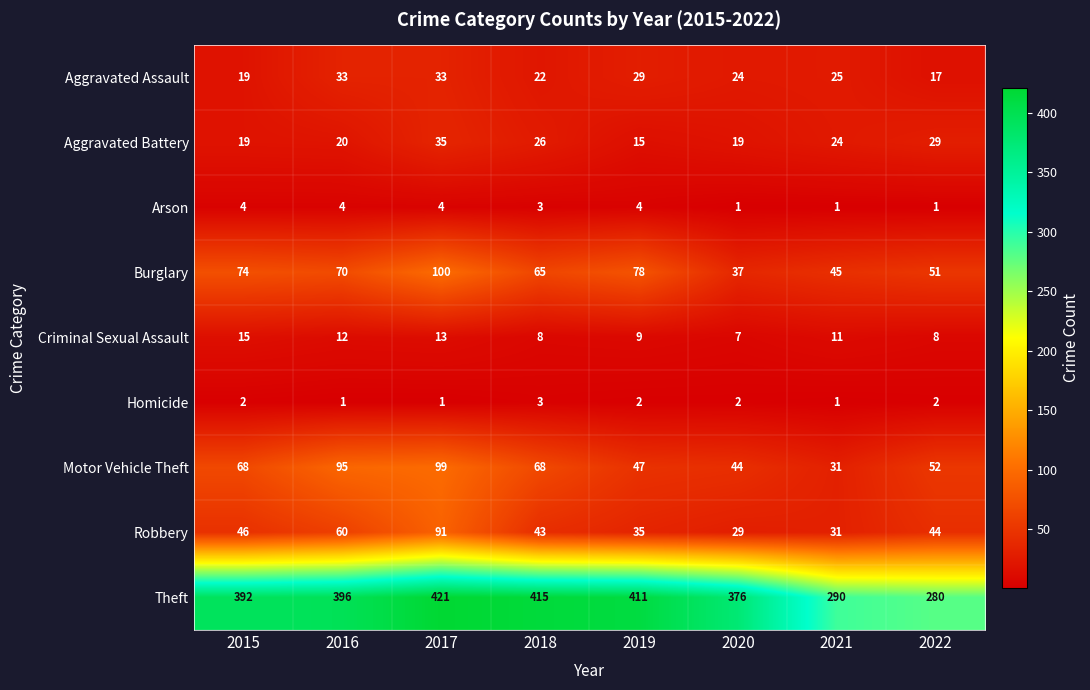

How many categories are shown in the chart?

8